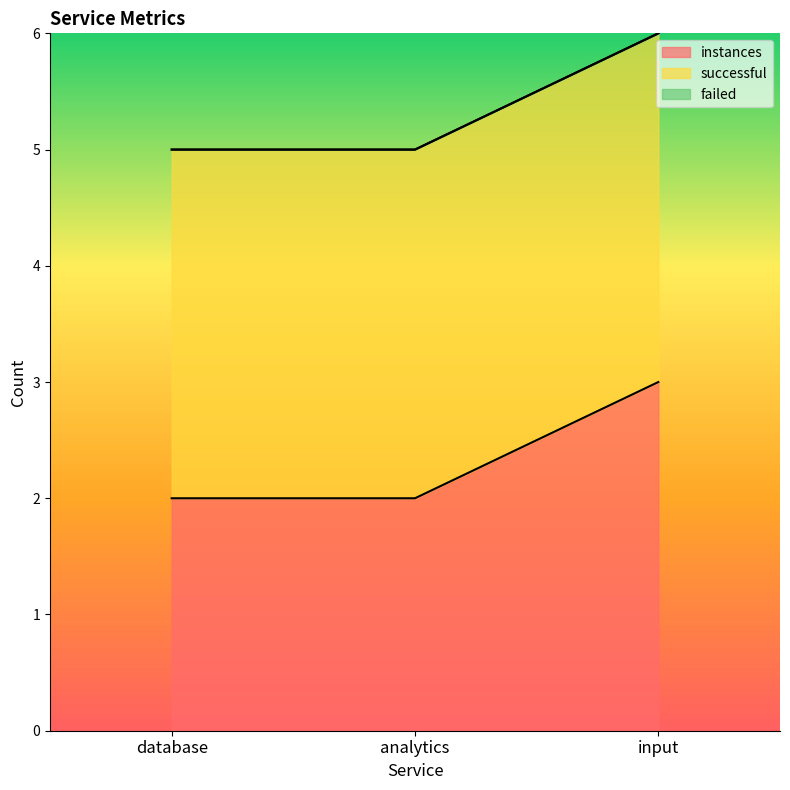

Where is instances nearest to the value 2?

database